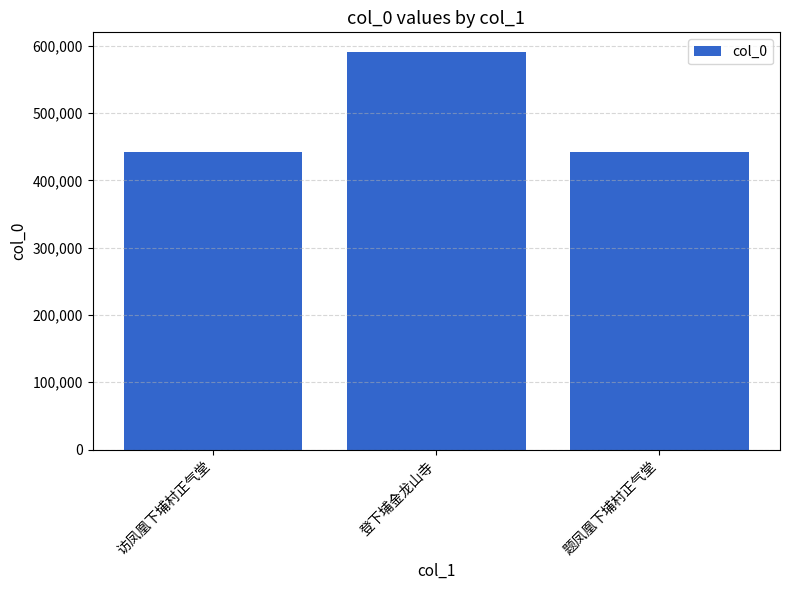

How many categories are shown in the chart?

3